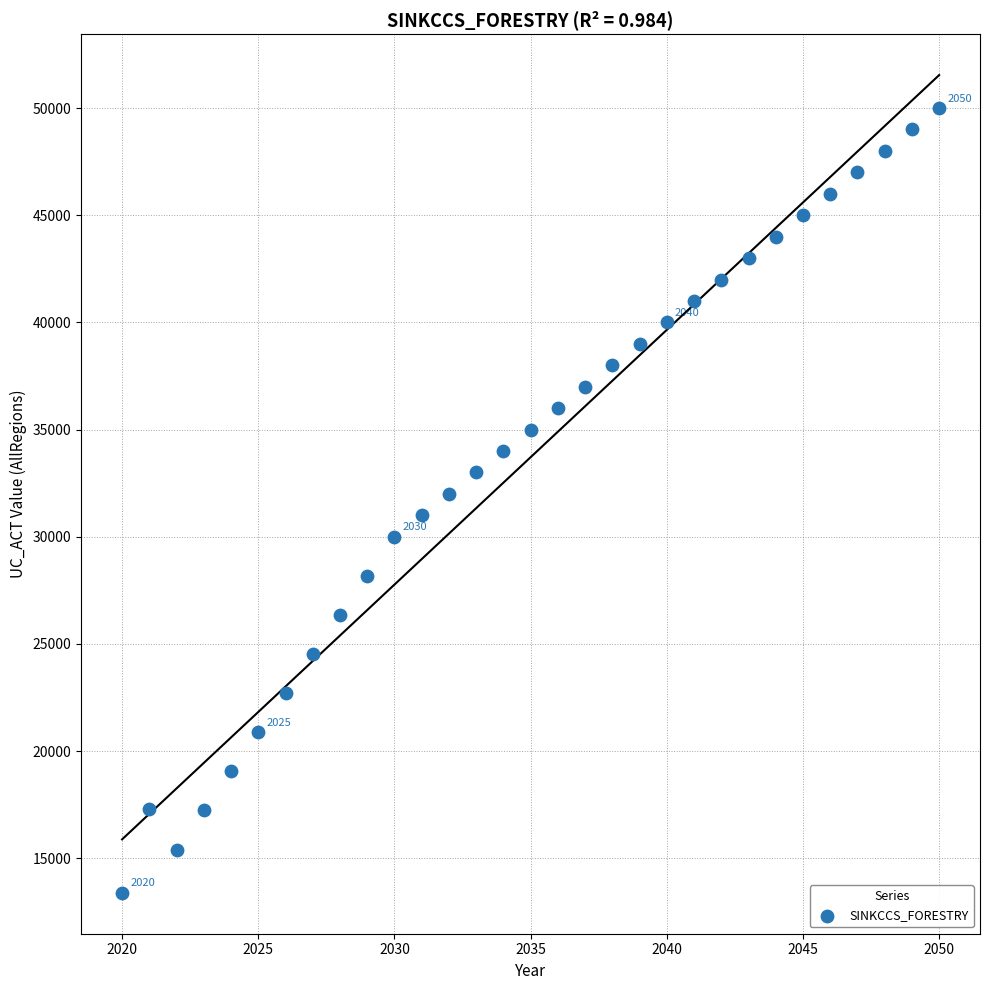

What is the range of X values (max minus min)?

30.0